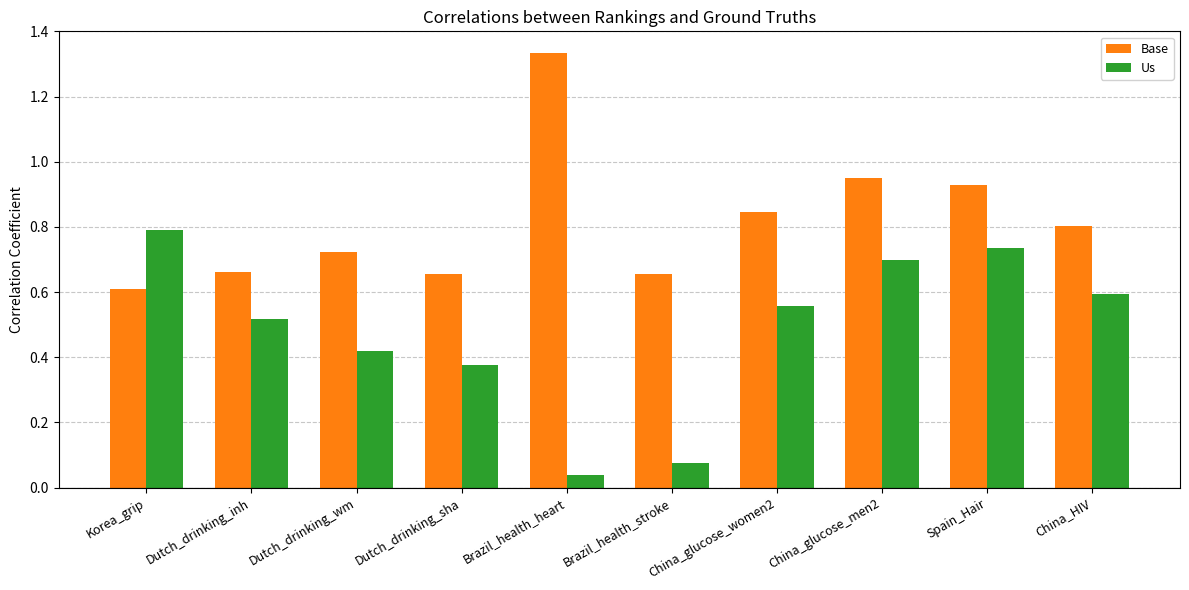

Rank the series by their average value, from highest to lowest.

Base, Us